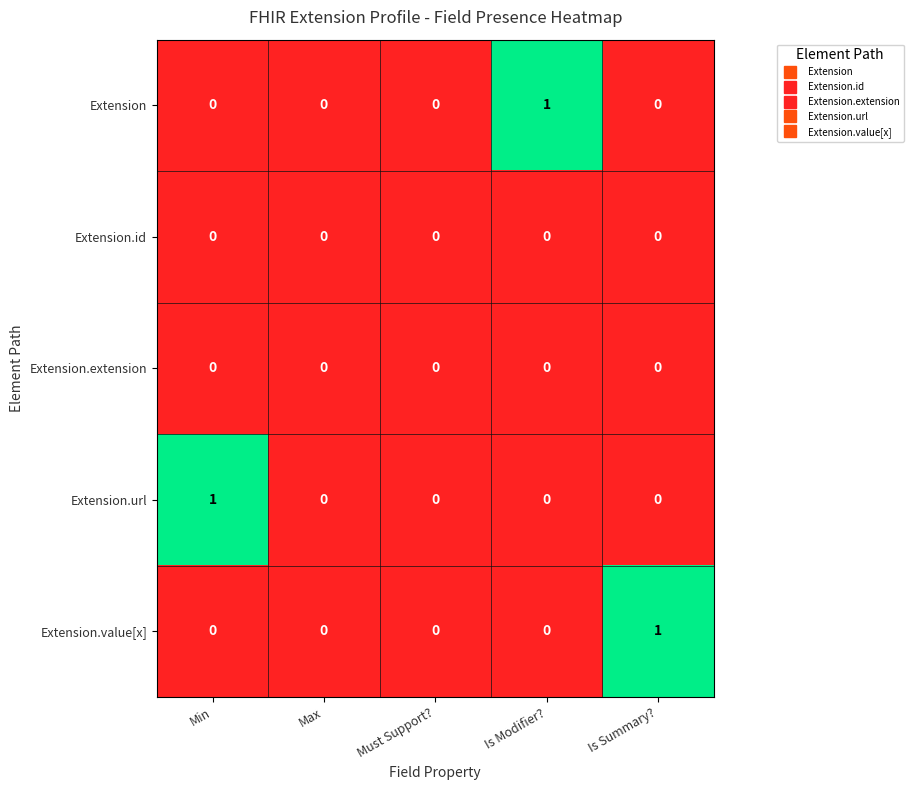

Is the value of Extension.id at Is Summary? greater than the value of Extension at Is Modifier??

No